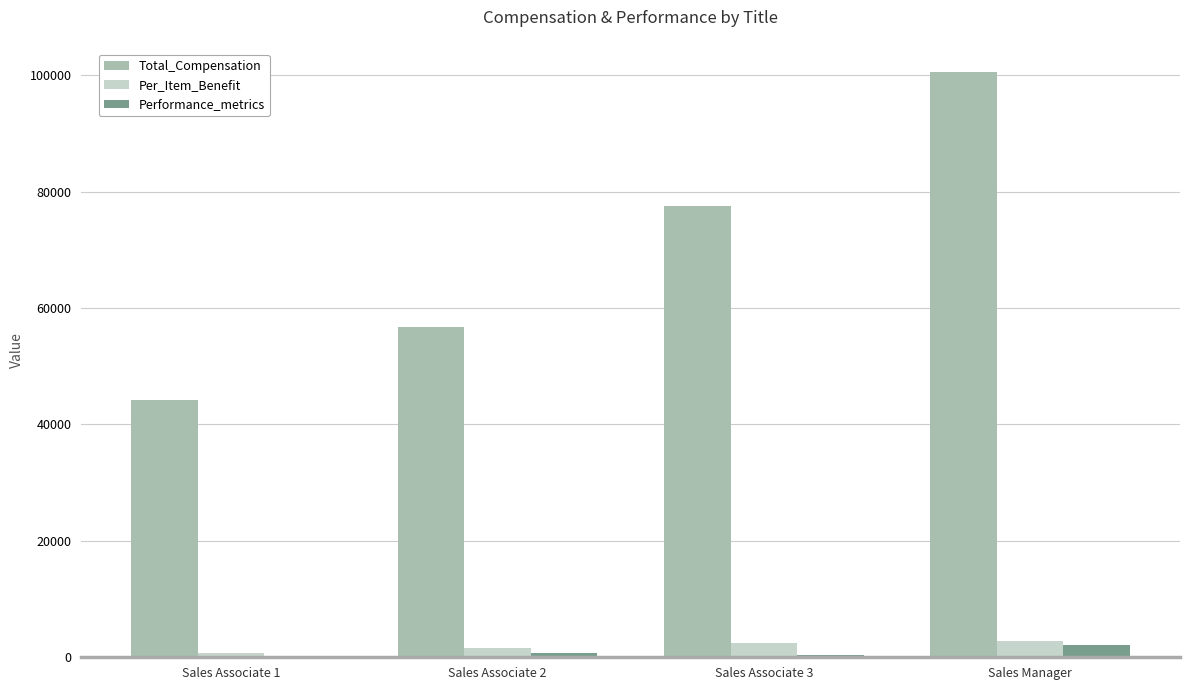

What is the approximate value of Total_Compensation at Sales Manager?

100599.5